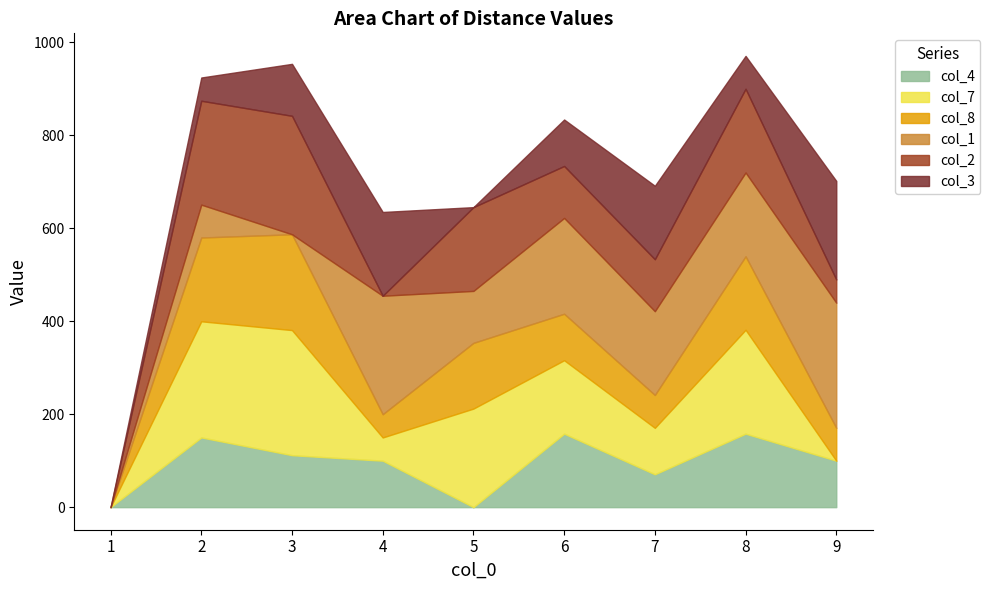

Where do col_2 and col_3 first cross each other?

3 and 4